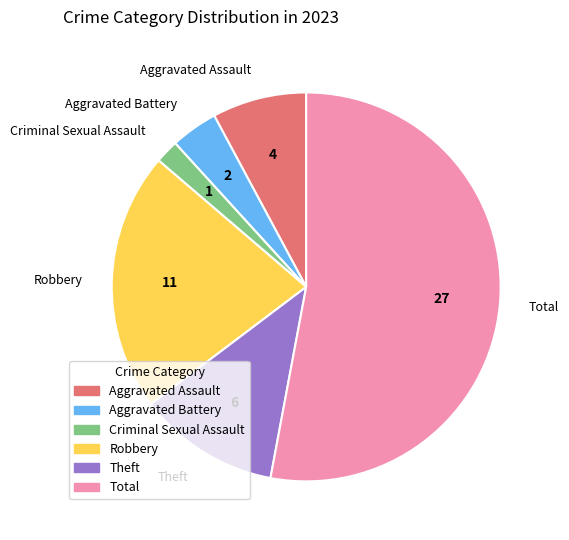

Which slice is the largest?

Total